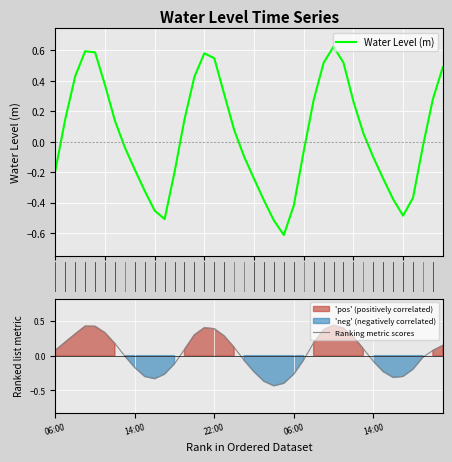

Does the chart display data point markers on the line(s)?

No